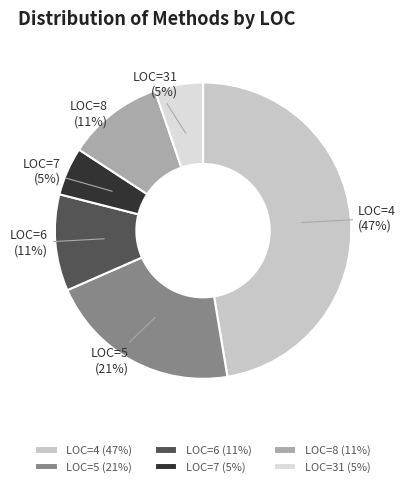

Do LOC=8 and LOC=7 together represent more than half of the pie?

No